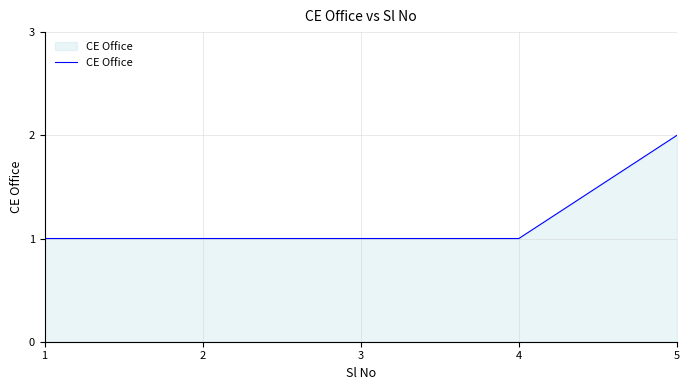

Which label corresponds to the largest value in the chart?

5